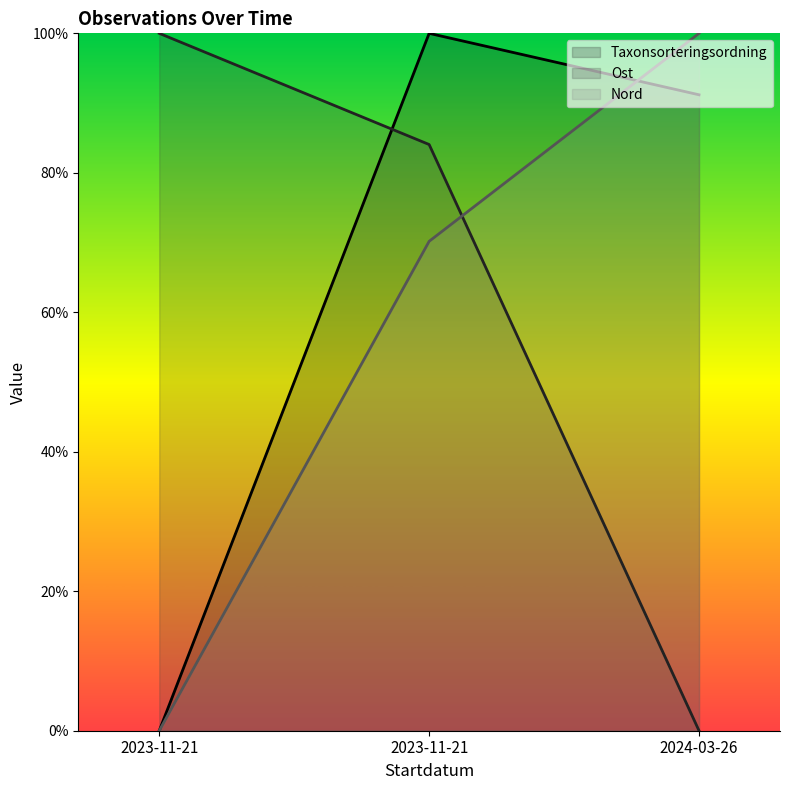

Is it true that Nord equals 100.0 at 2024-03-26?

True